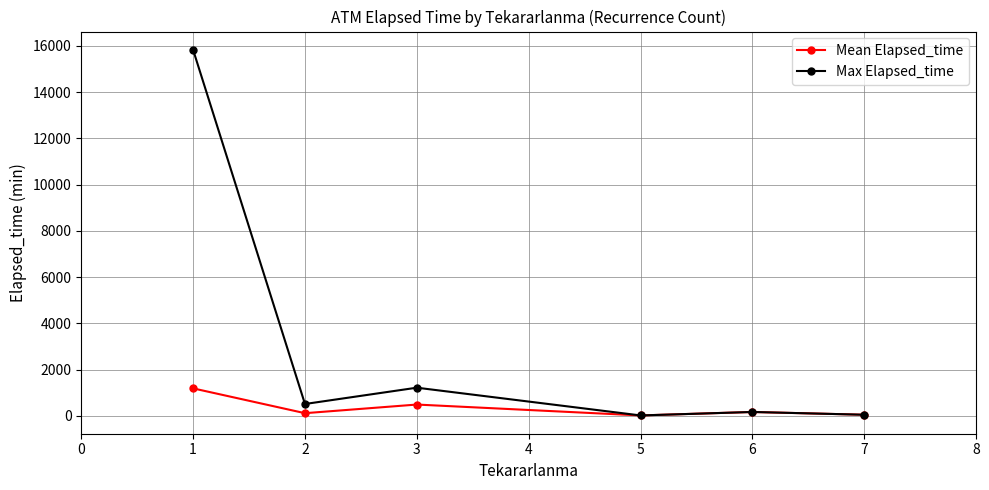

Is the value of Max Elapsed_time at 5 greater than the value of Mean Elapsed_time at 1?

No